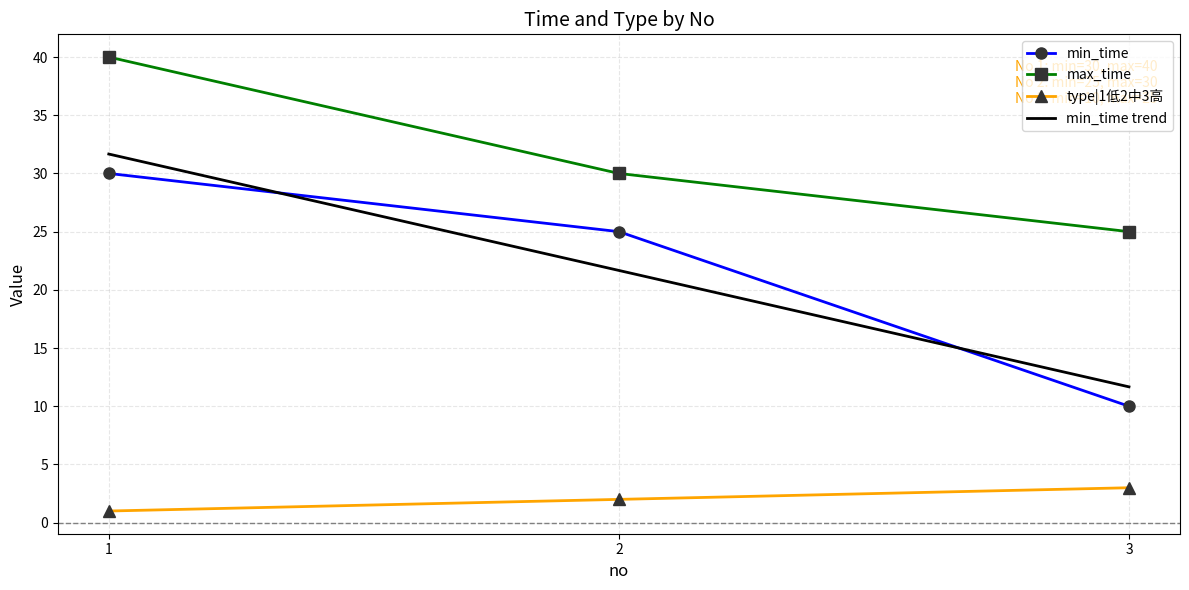

Between 1 and 3, which is larger?

1